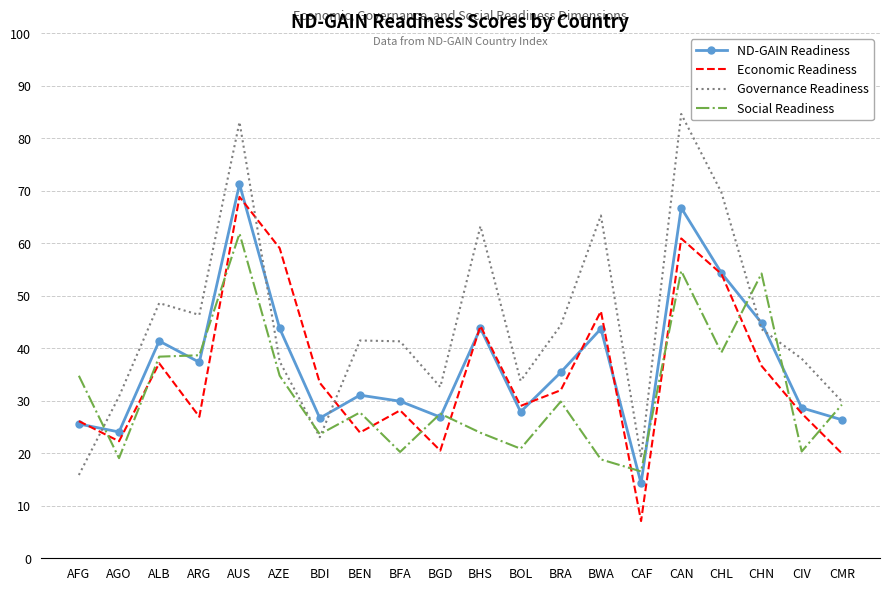

True or false: Economic Readiness and Social Readiness cross at least once.

True